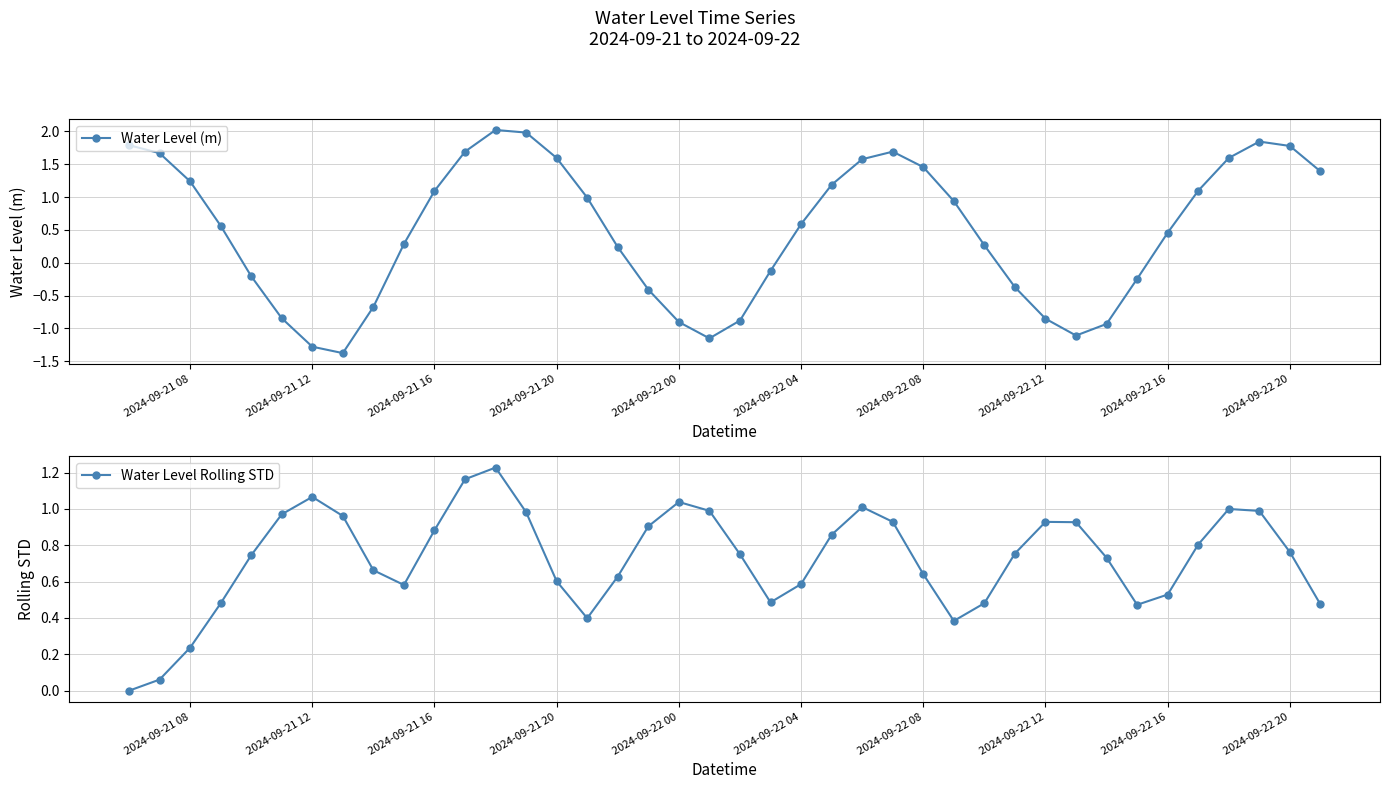

What is the highest value of the Water Level (m) series?

2.0